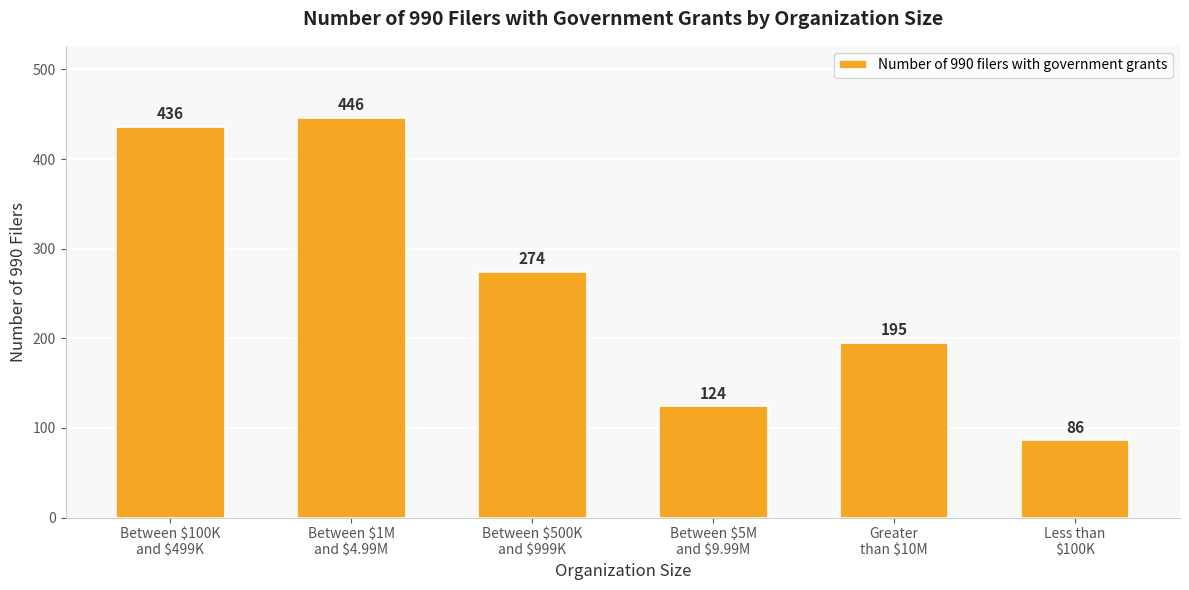

What is the change in value from Between $1M
and $4.99M to Greater
than $10M?

-251